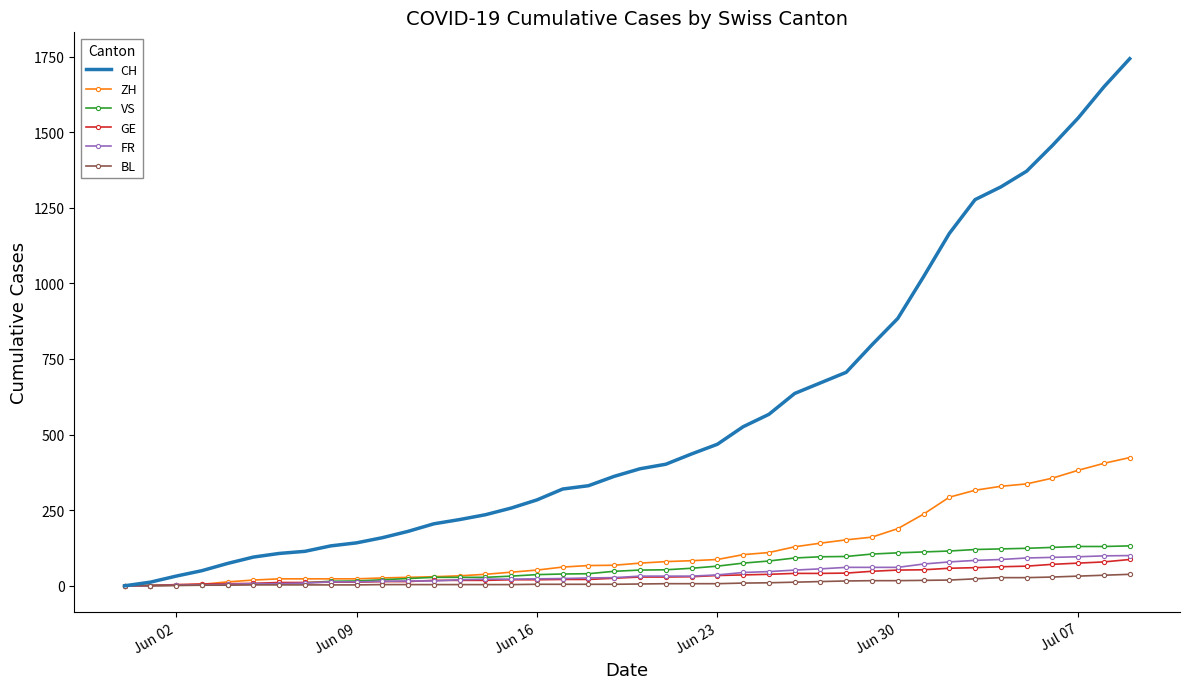

Which series has the largest range (max minus min)?

CH